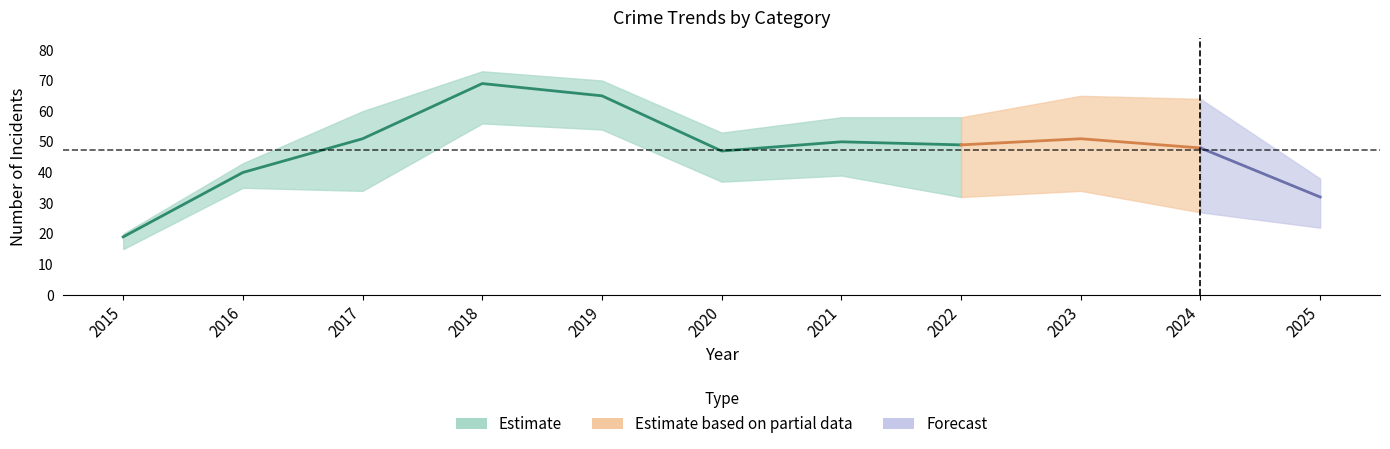

At which label is Total closest to 44?

2020